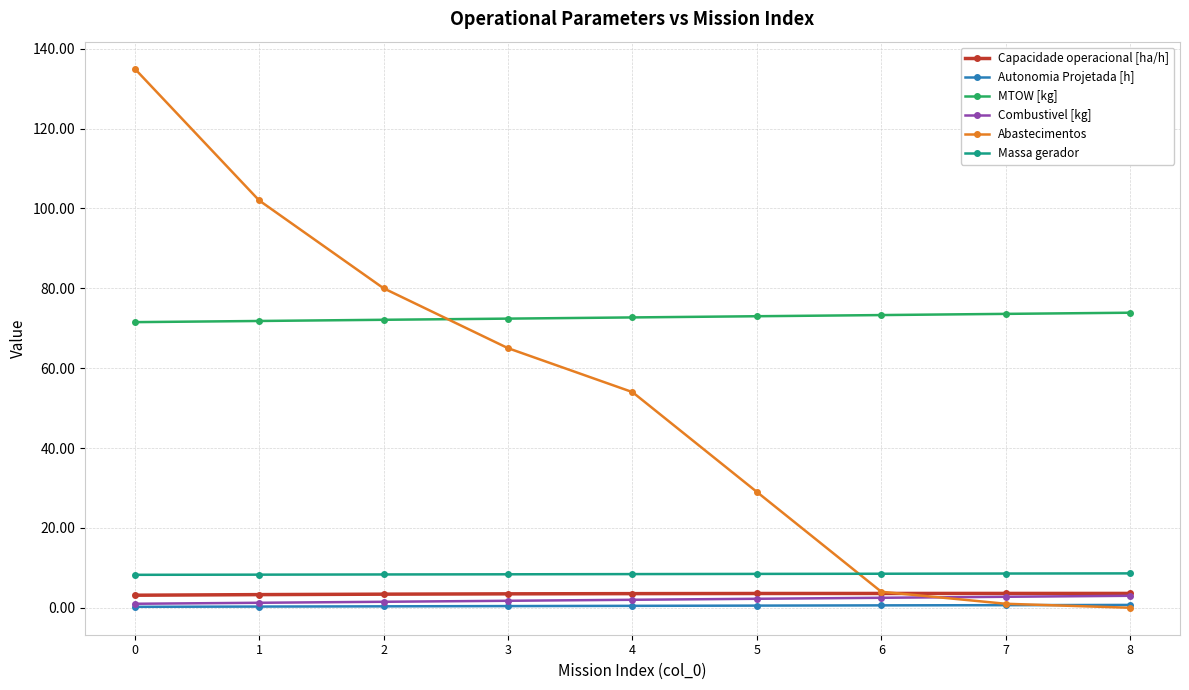

Is it true that Combustivel [kg] equals 2.0 at 4?

True